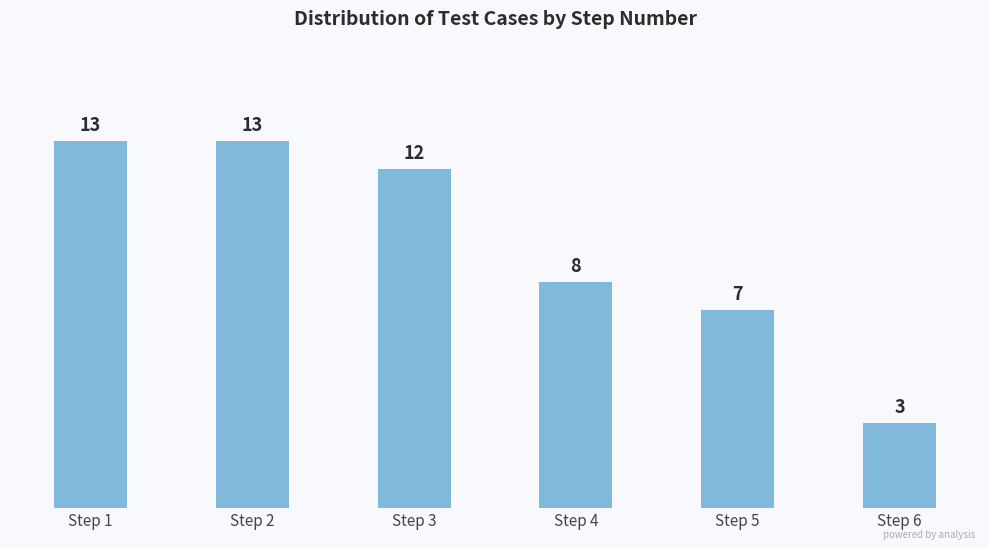

Reading right to left, what are all the values shown in this chart?

3	7	8	12	13	13